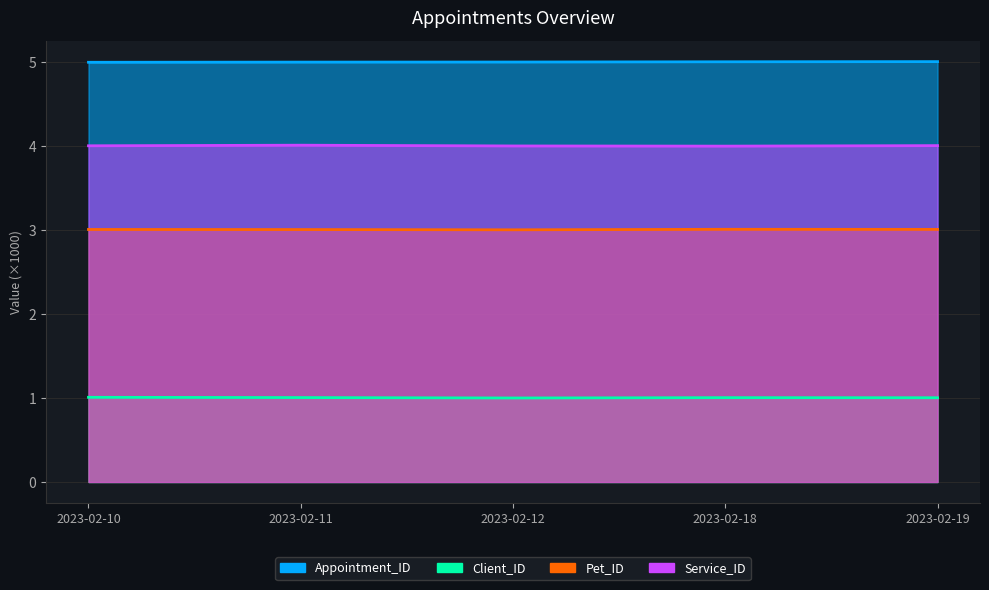

At which category is the sum across all series the highest?

2023-02-19